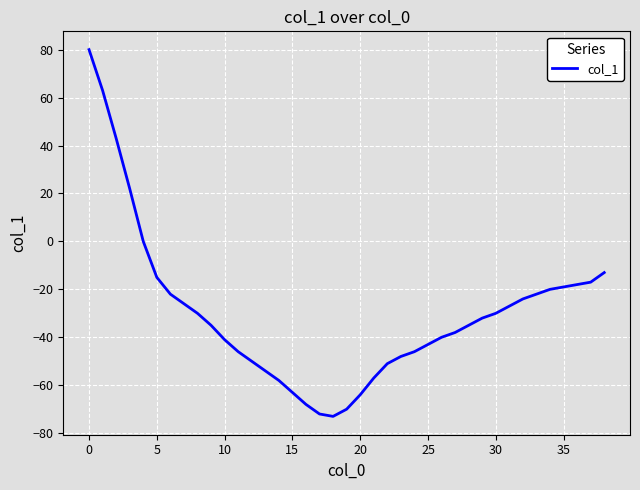

What is the difference between the maximum and minimum values?

153